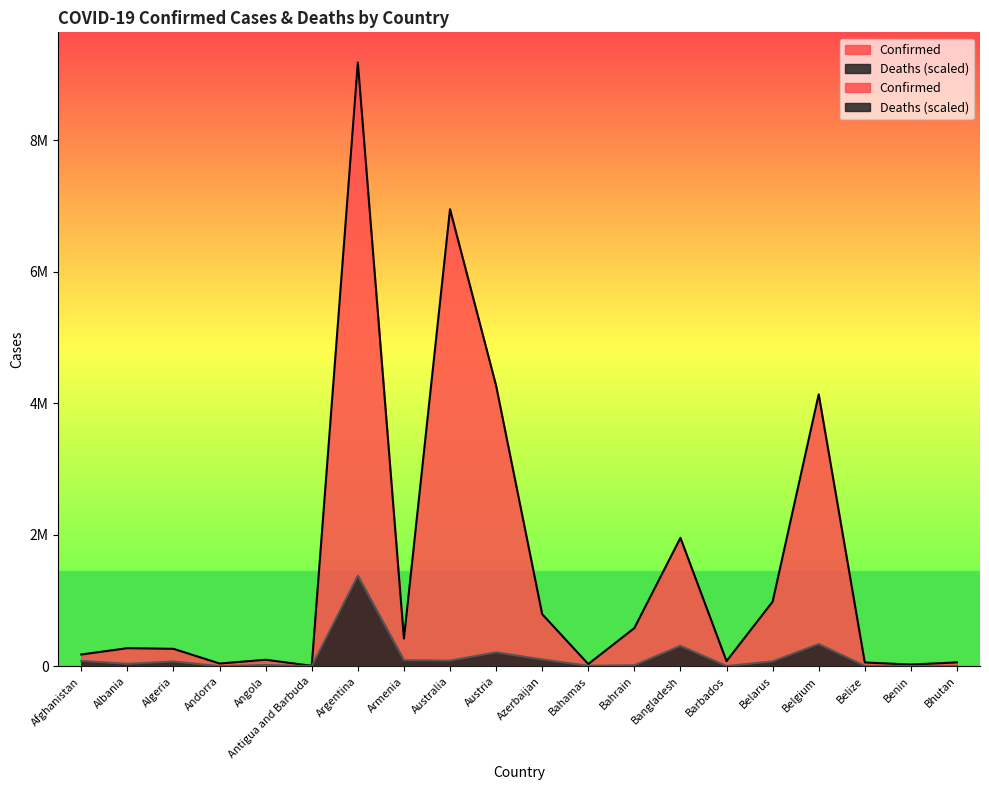

Does the chart display data point markers on the line(s)?

No